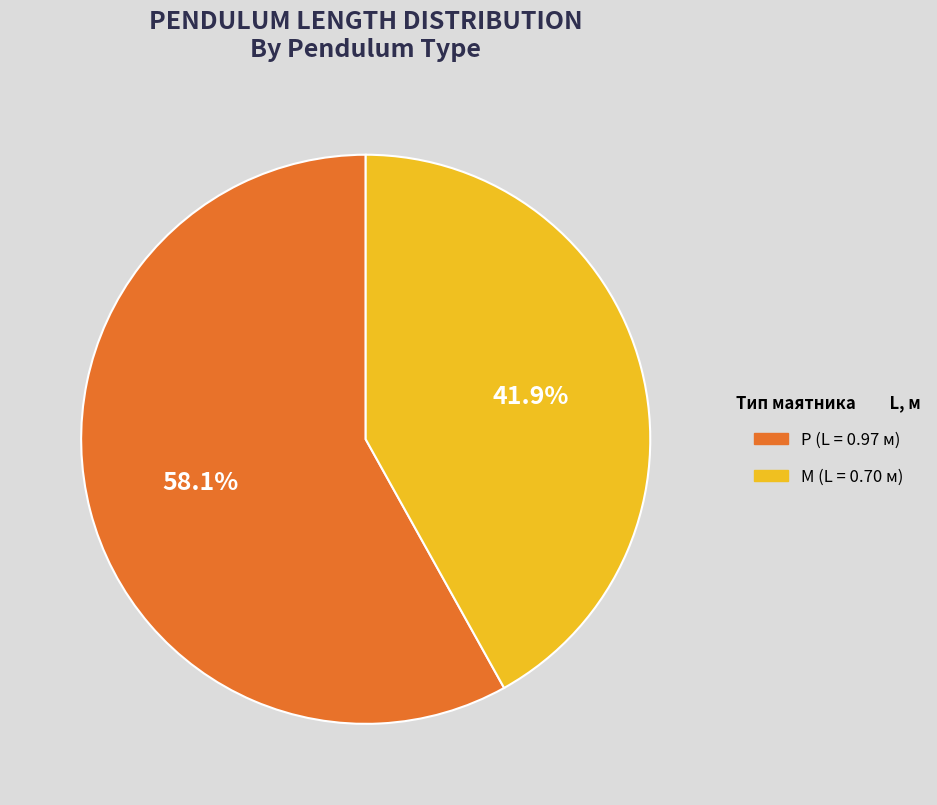

Which slice is the smallest?

M